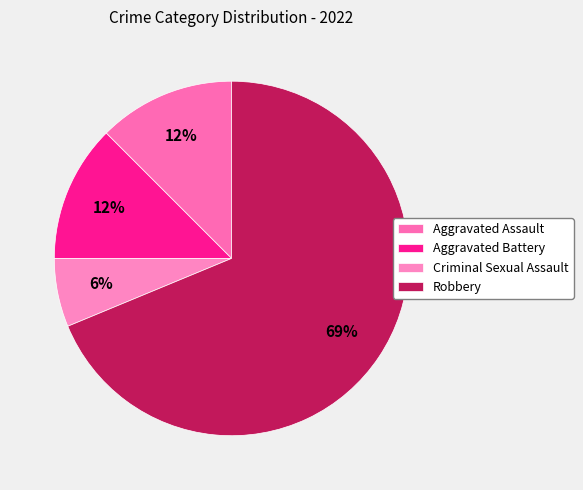

To the nearest percent, what portion does Criminal Sexual Assault represent?

6%